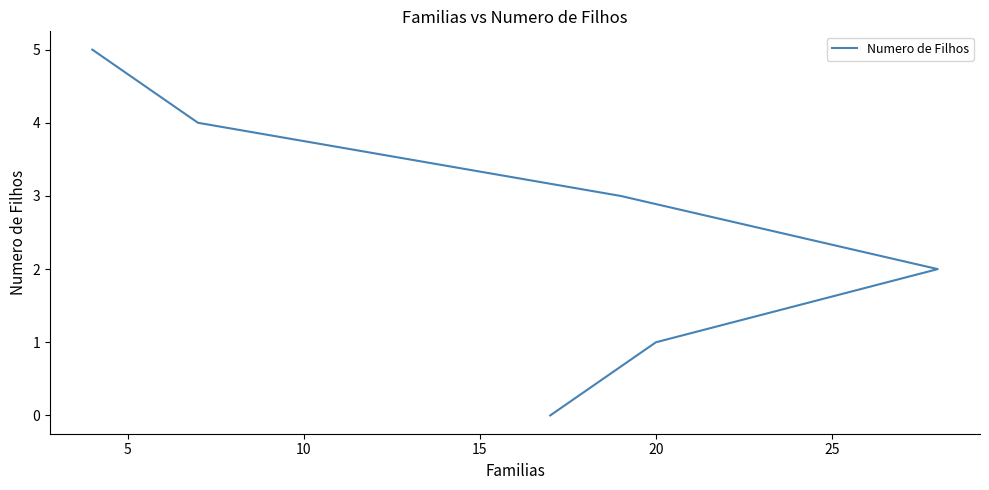

What is the average value?

2